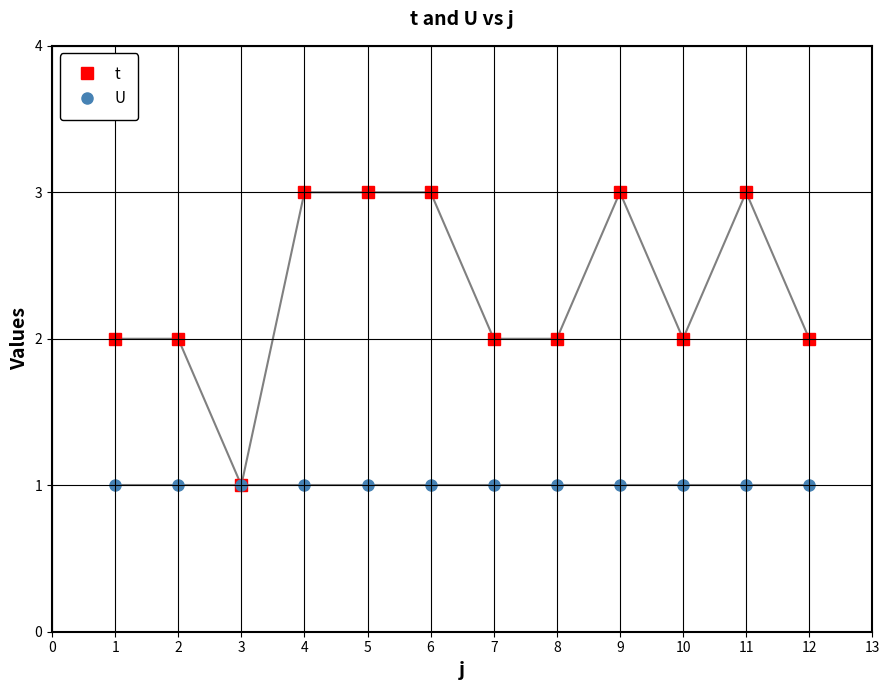

Reading left to right, extract all data points from this chart.

t: 2	2	1	3	3	3	2	2	3	2	3	2
U: 1	1	1	1	1	1	1	1	1	1	1	1